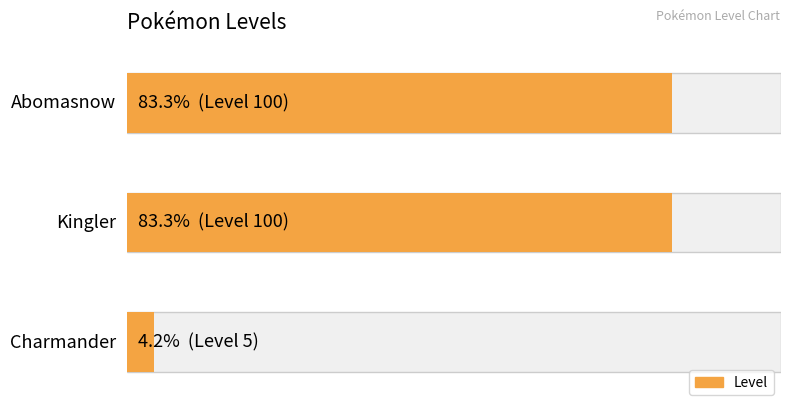

List the labels in order of value, largest first.

Kingler, Abomasnow, Charmander